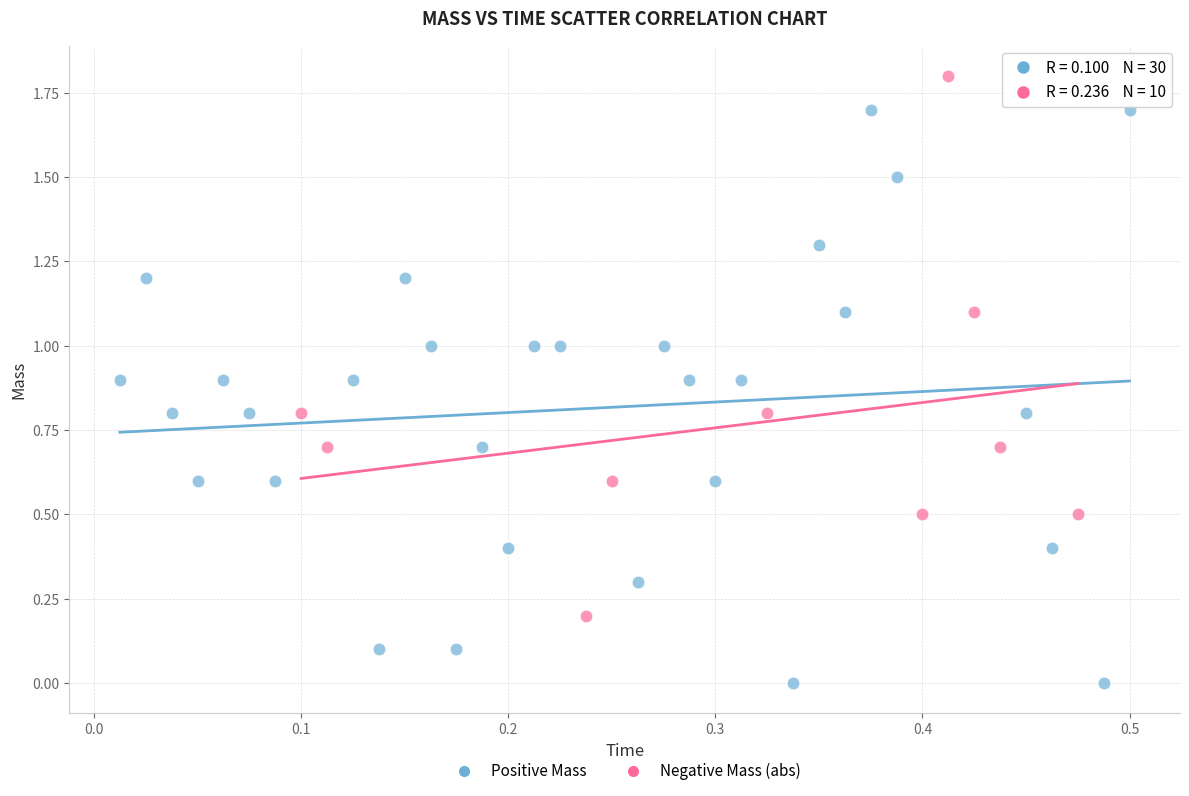

Which series contains the highest Y value?

Negative Mass (abs)